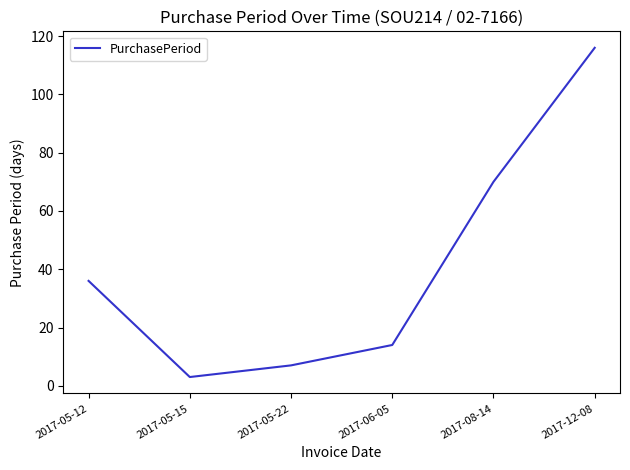

Rank the categories by value from highest to lowest.

2017-12-08, 2017-08-14, 2017-05-12, 2017-06-05, 2017-05-22, 2017-05-15